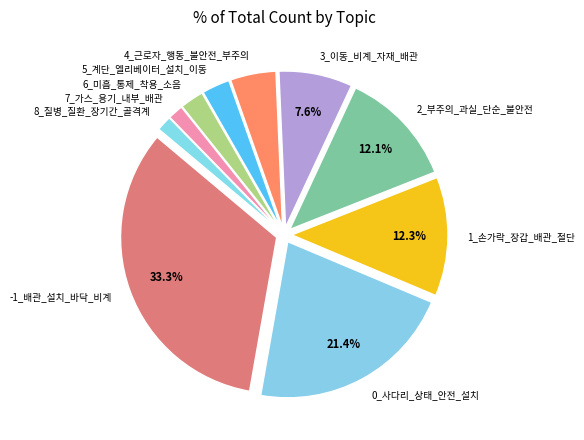

Count the number of slices in the pie.

10